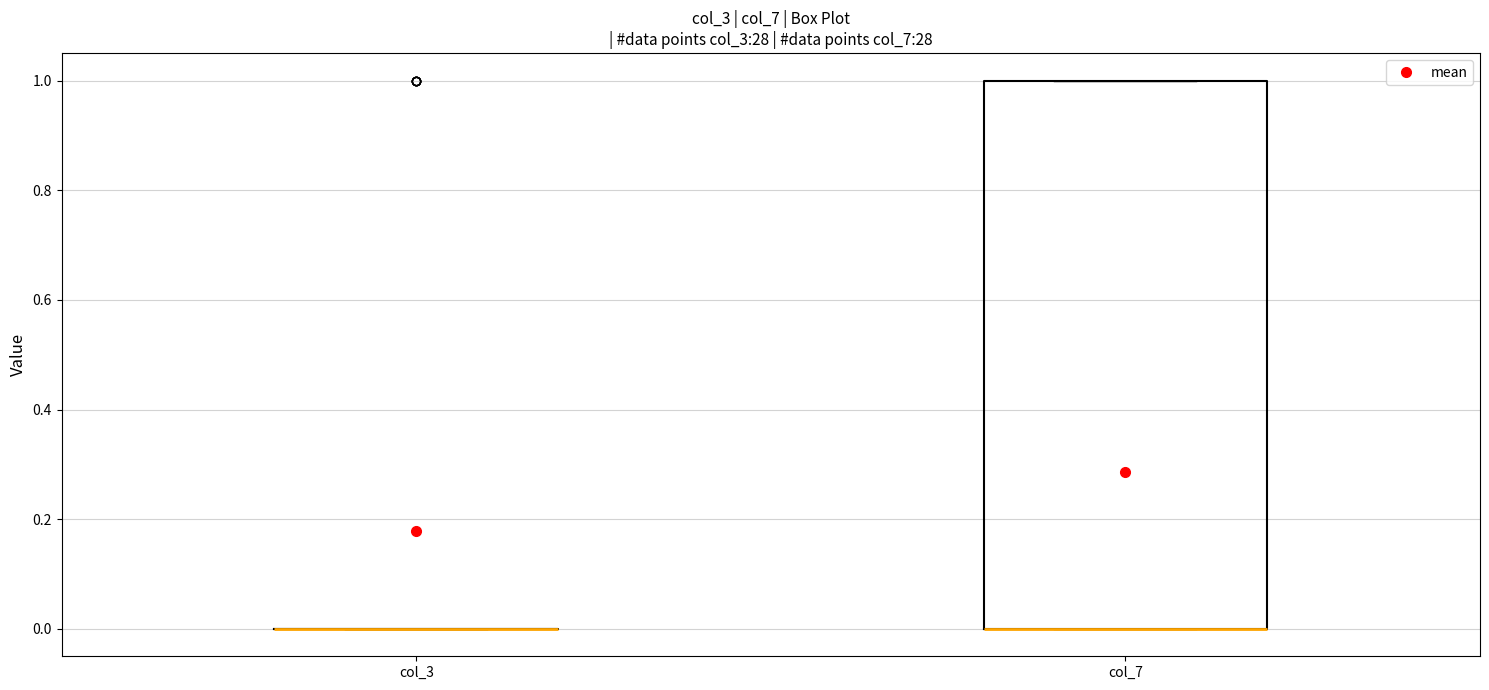

Reading left to right, read every box against the y-axis: the position of its median line, the range the box covers, and the ends of its whiskers. The values are not printed on the chart, so give them approximately, as read against the axis.

col_3: box collapsed to a line at 0, whiskers 0 to 0
col_7: median 0 (drawn on the box's lower edge), box 0 to 1, whiskers 0 to 1